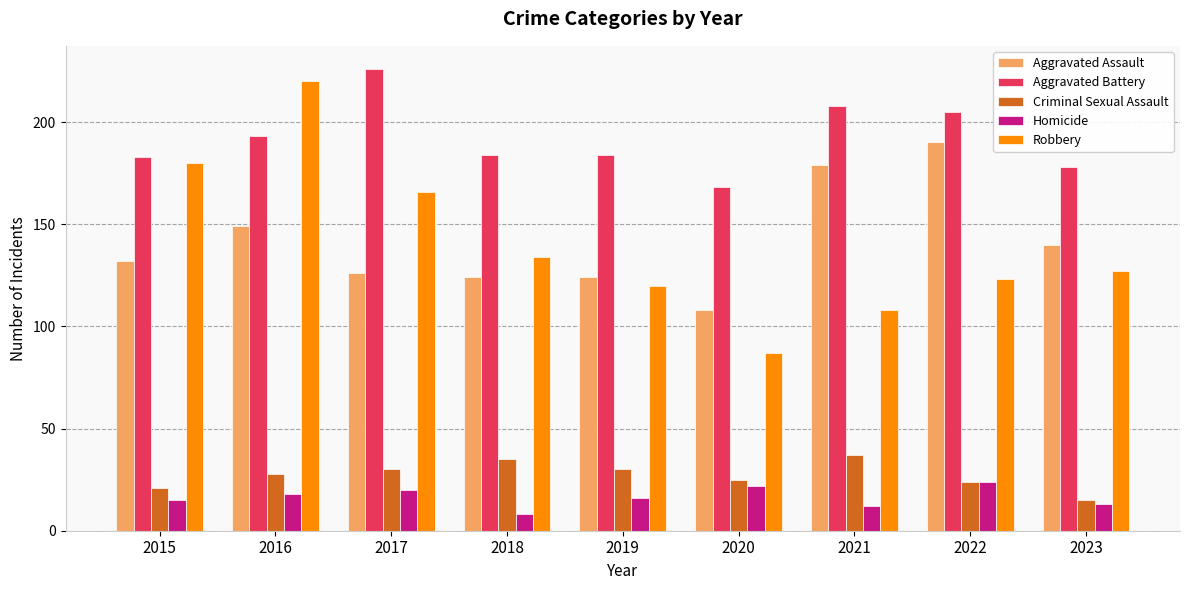

Count the number of categories in the chart.

9